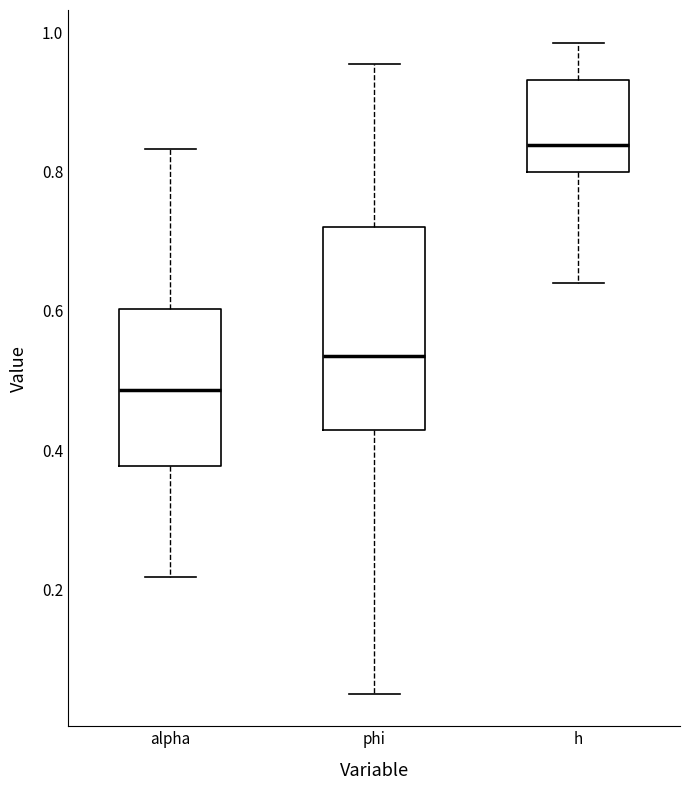

Reading left to right, read every box against the y-axis: the position of its median line, the range the box covers, and the ends of its whiskers. The values are not printed on the chart, so give them approximately, as read against the axis.

alpha: median 0.48, box 0.38 to 0.60, whiskers 0.22 to 0.84
phi: median 0.54, box 0.42 to 0.72, whiskers 0.04 to 0.96
h: median 0.84, box 0.80 to 0.94, whiskers 0.64 to 0.98